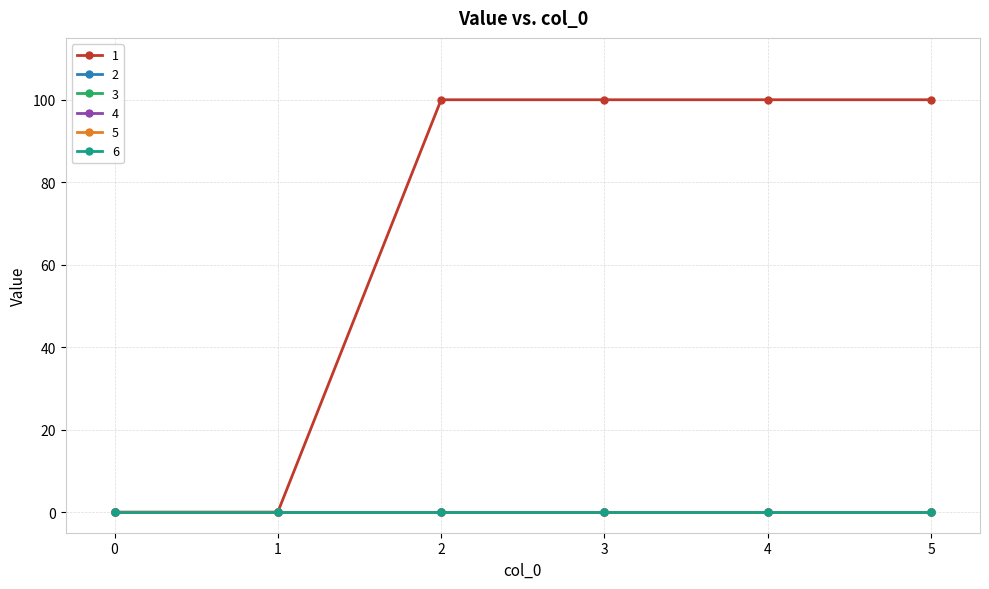

List the series in order of their peak value, lowest first.

2, 3, 4, 5, 6, 1